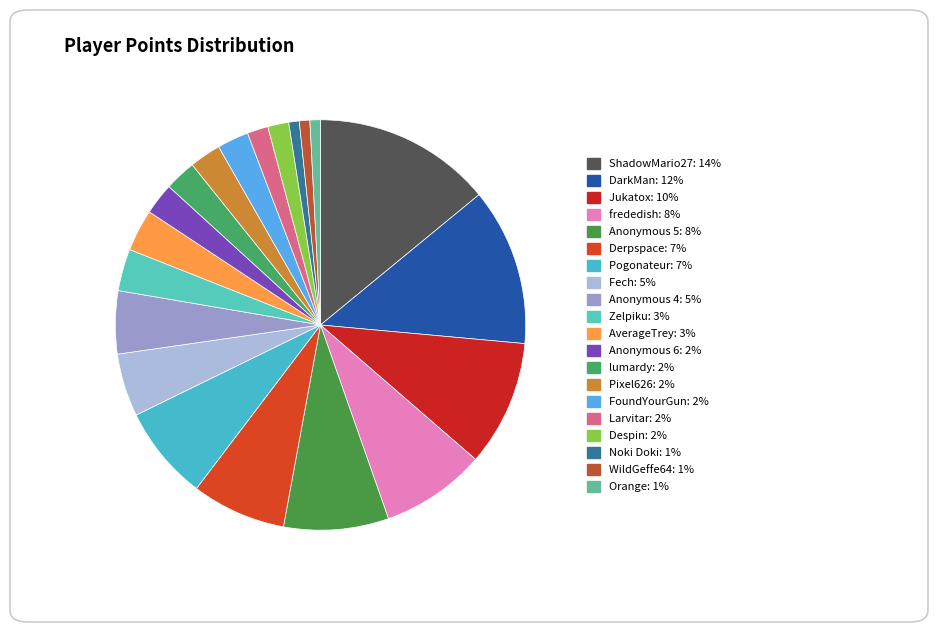

Which slice is the largest?

ShadowMario27